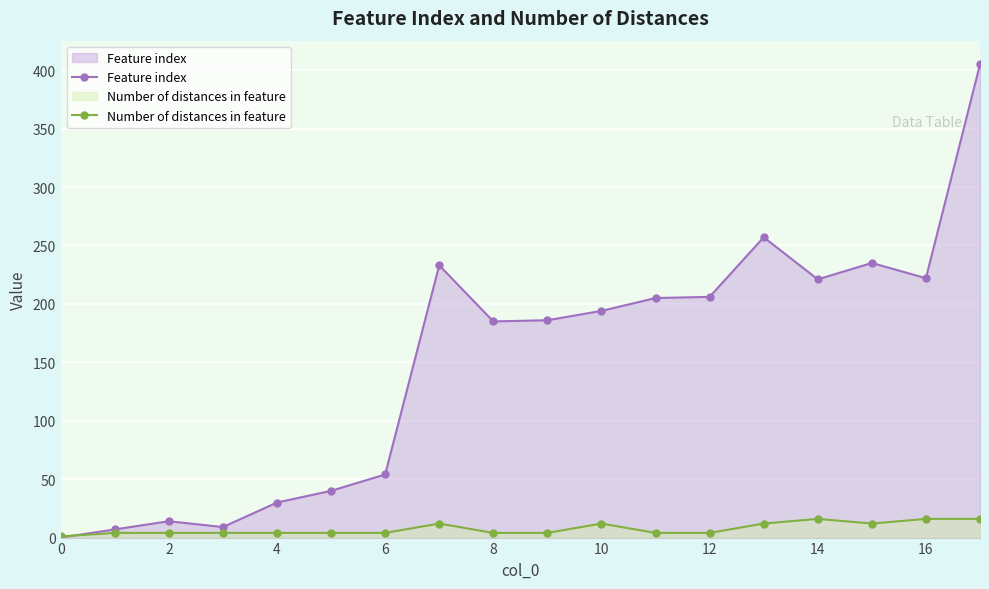

True or false: Number of distances in feature has more than 0 points higher than both neighbors.

True